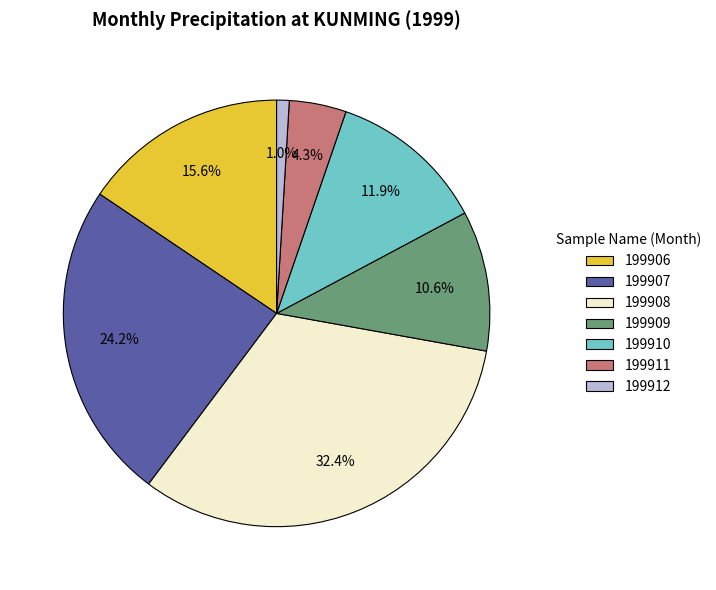

Approximately how many times larger is the value at 199906 compared to 199909?

1.5